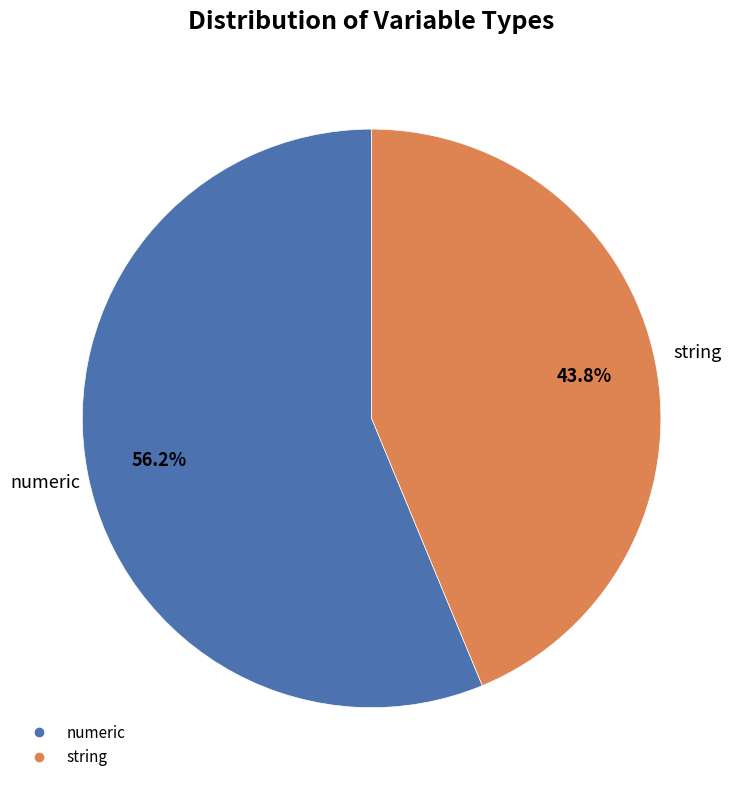

Approximately how many times larger is the value at string compared to numeric?

0.8